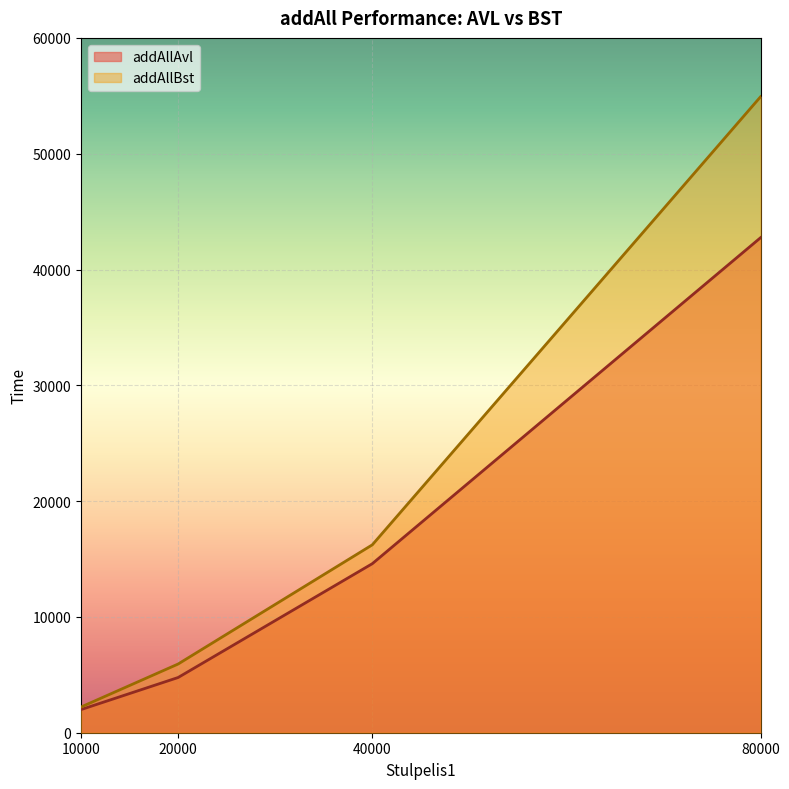

At 40000, list the series in order from smallest to largest.

addAllAvl, addAllBst